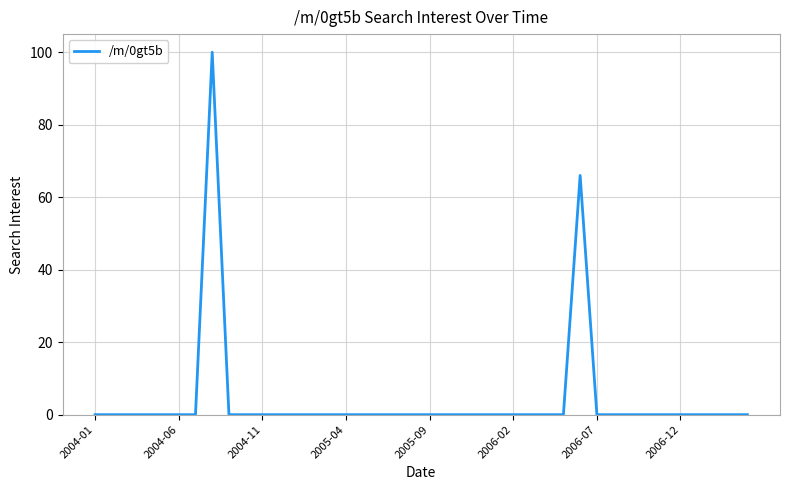

What is the greatest value displayed?

100